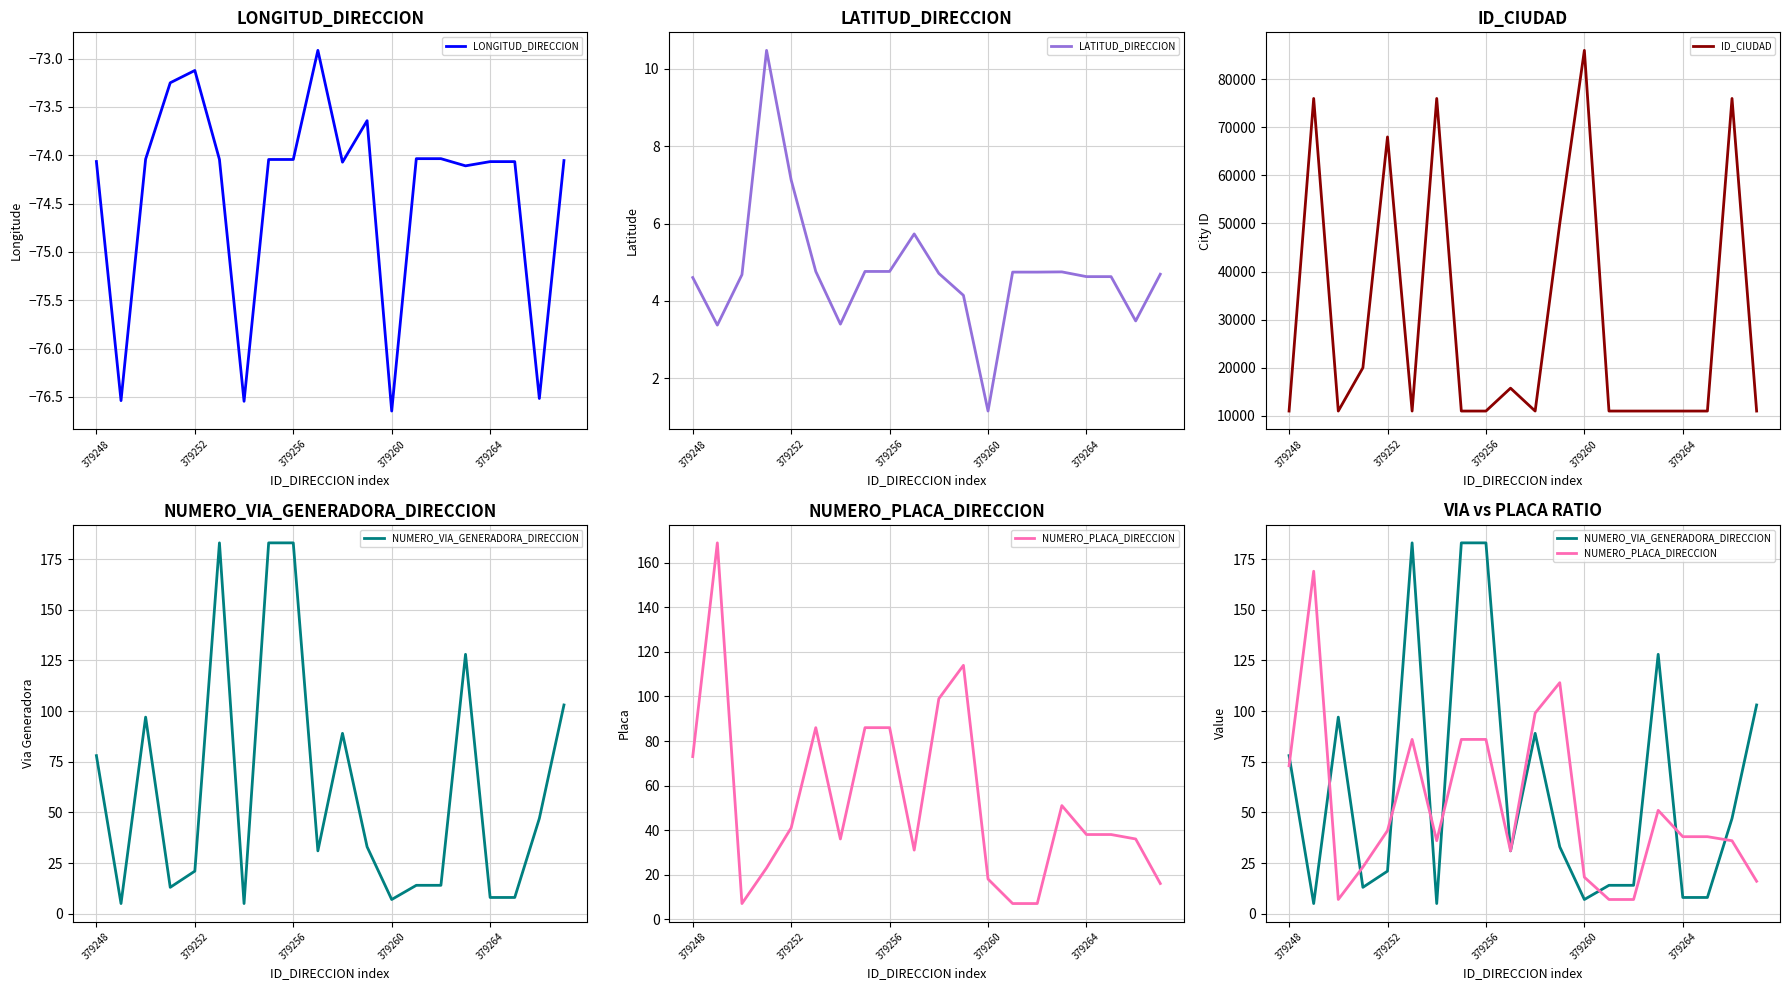

Which category has the lowest value in the LONGITUD_DIRECCION series?

379260